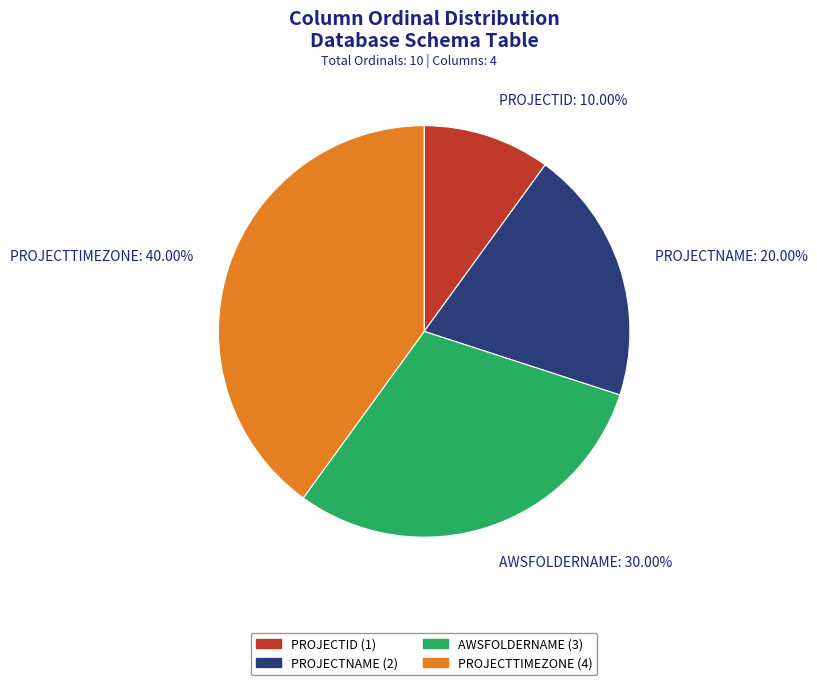

Does any single category account for the majority?

No